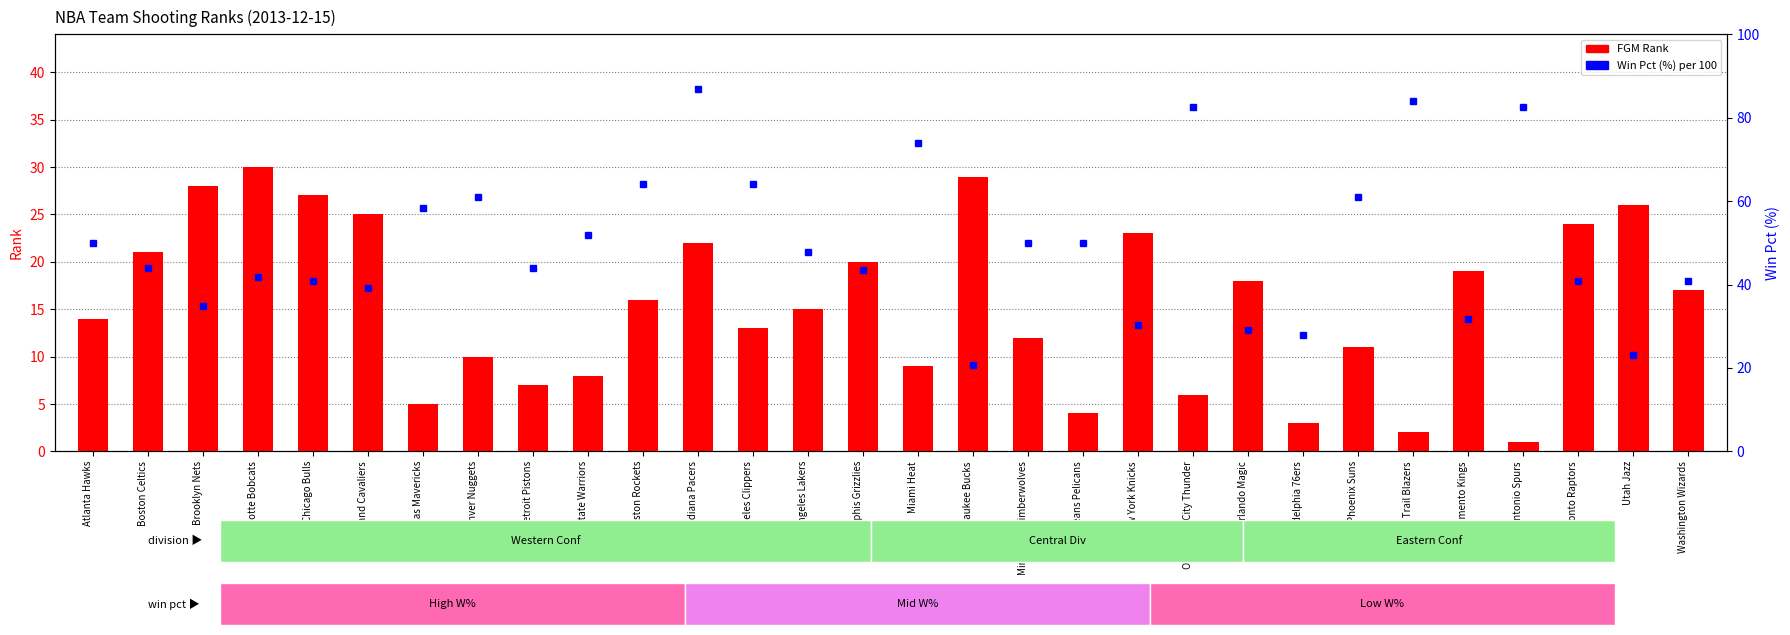

Which series has the largest total across all categories?

Win Pct